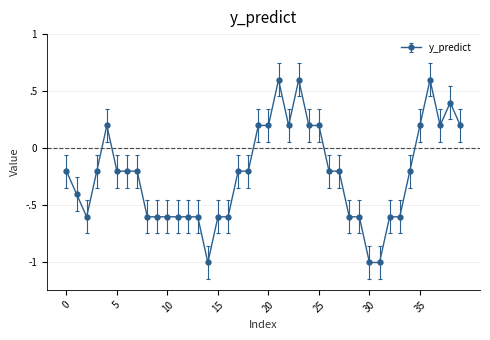

Does the chart have visible grid lines?

Yes